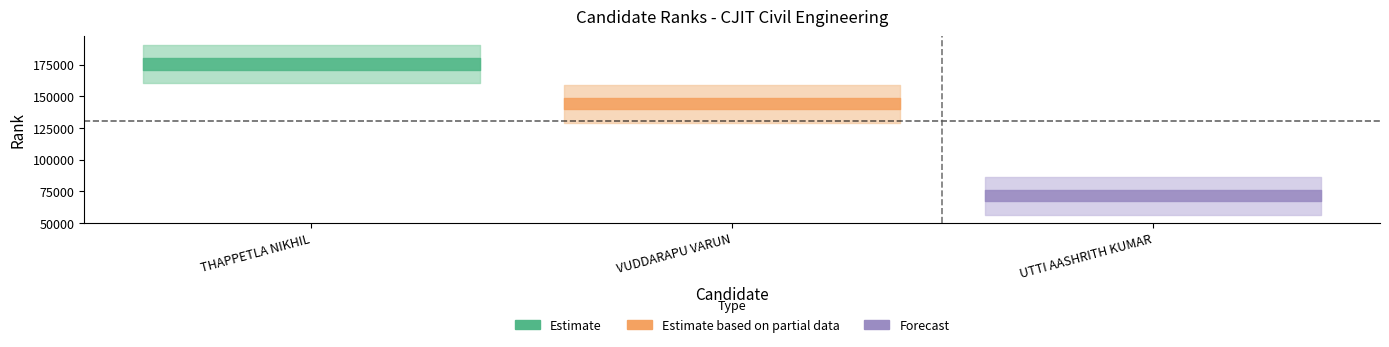

What position from the right is VUDDARAPU VARUN?

2